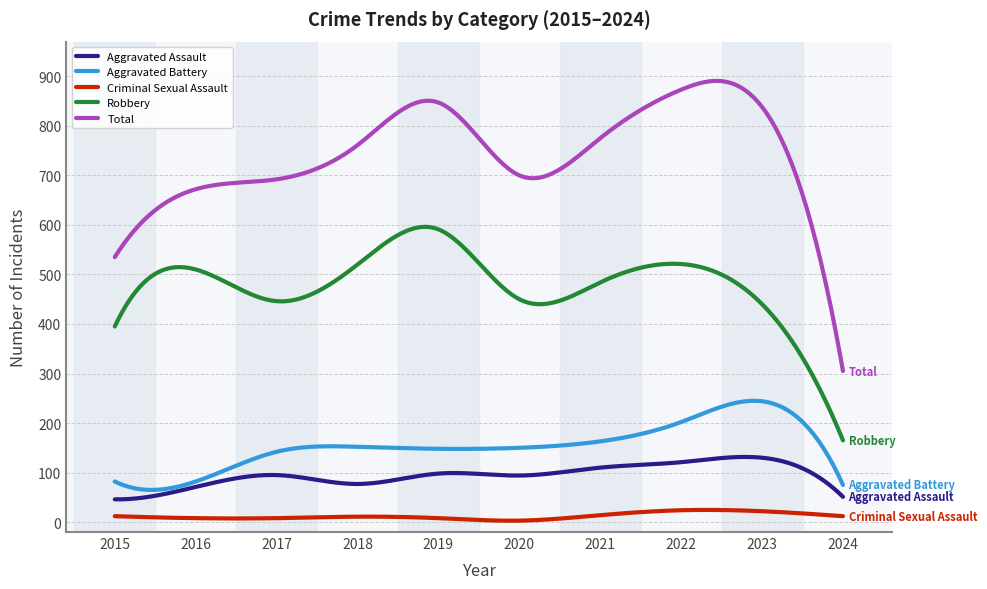

List the series in order of their peak value, lowest first.

Criminal Sexual Assault, Aggravated Assault, Aggravated Battery, Robbery, Total